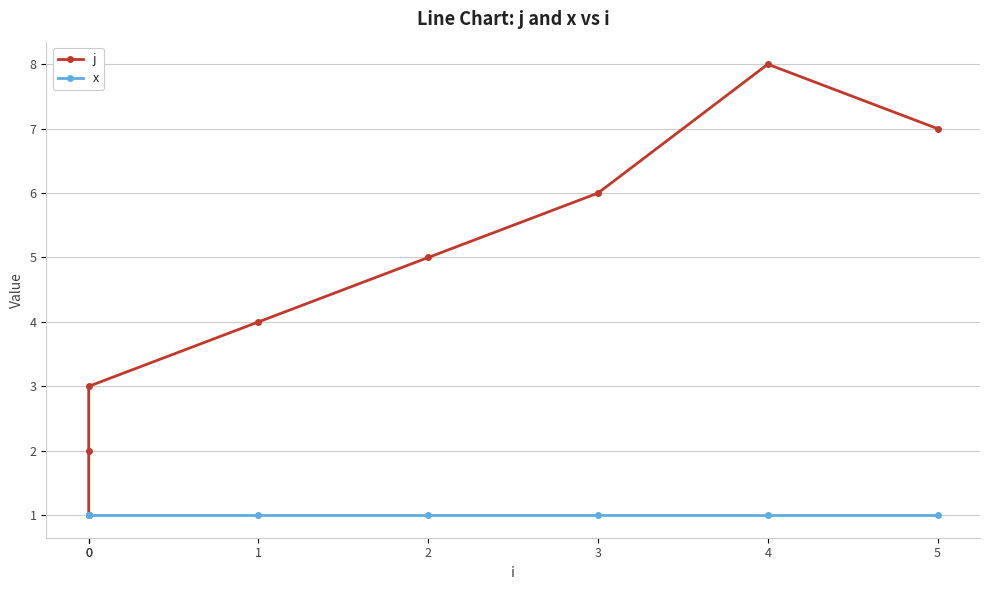

At which category does j reach its first local peak?

4